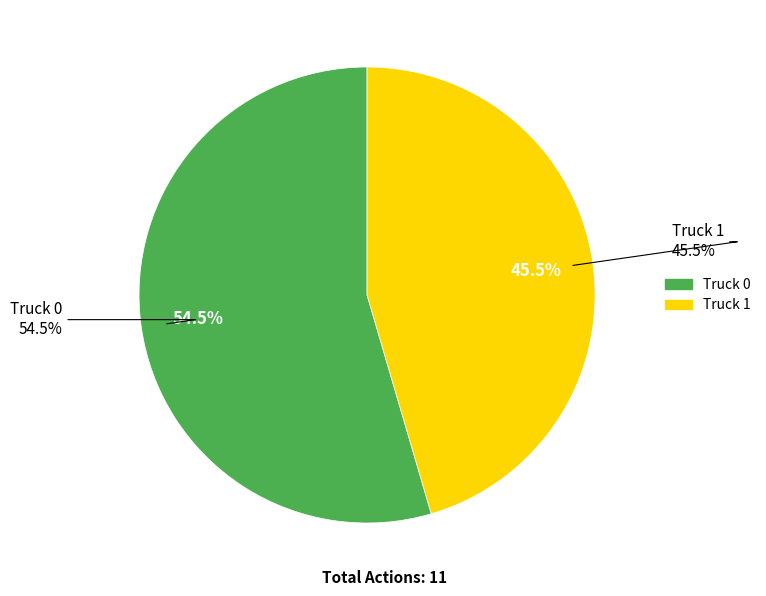

To the nearest percent, what is the average slice percentage?

50%